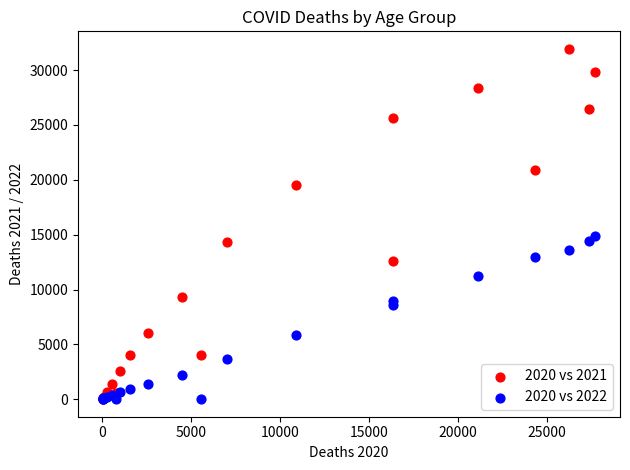

Across all series, what Y value is closest to 15970?

14918.4